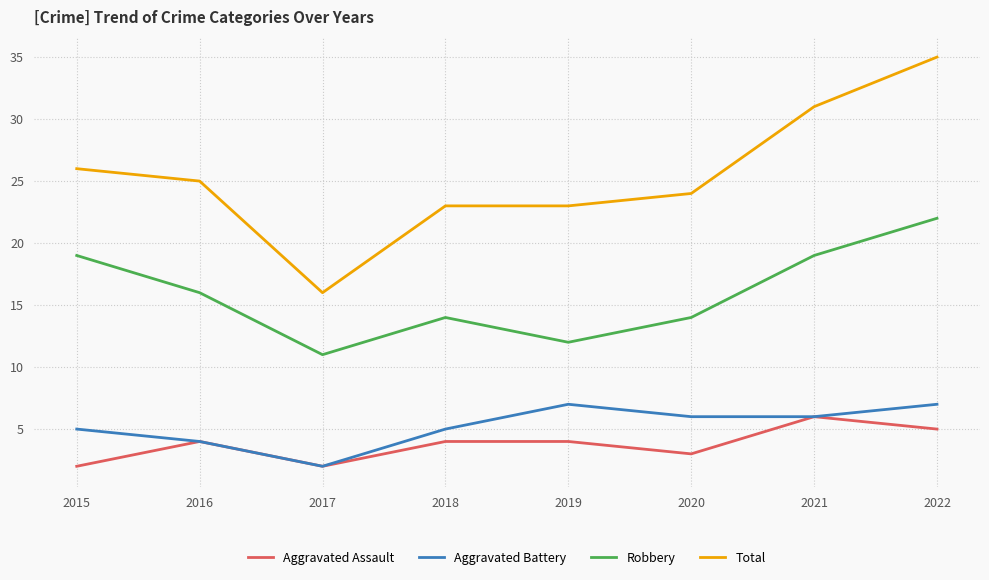

Reading left to right, list all the values displayed in this chart.

Aggravated Assault: 2	4	2	4	4	3	6	5
Aggravated Battery: 5	4	2	5	7	6	6	7
Robbery: 19	16	11	14	12	14	19	22
Total: 26	25	16	23	23	24	31	35